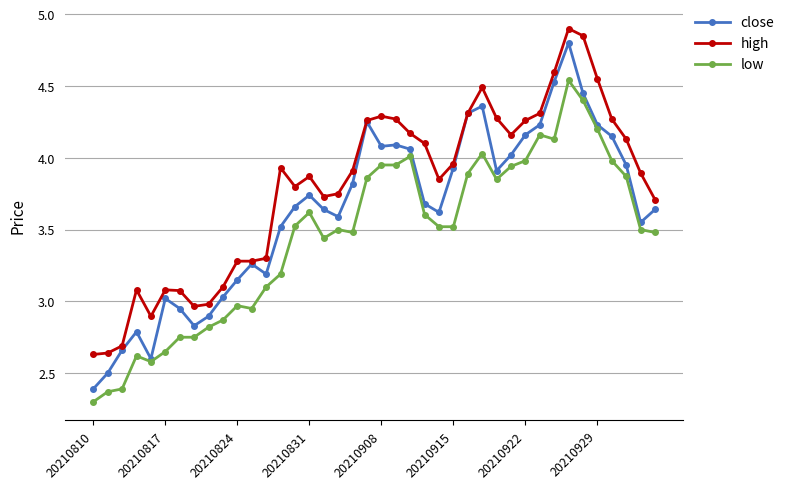

List the series in order of their overall mean, highest first.

high, close, low